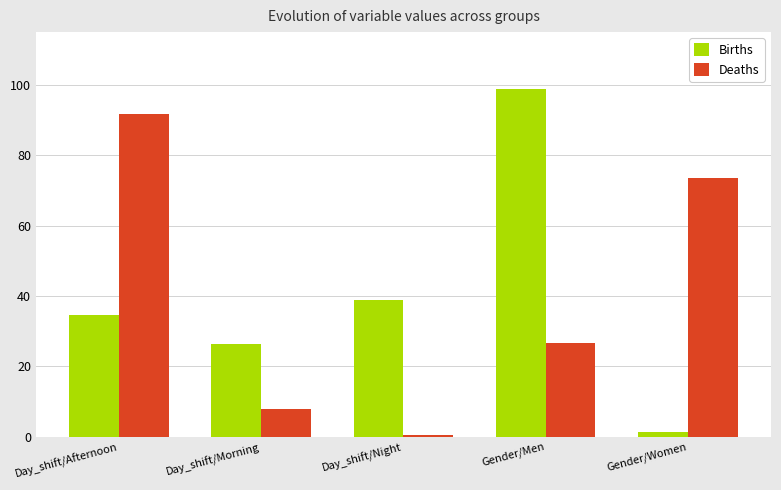

What are all the series names shown in the legend?

Births, Deaths